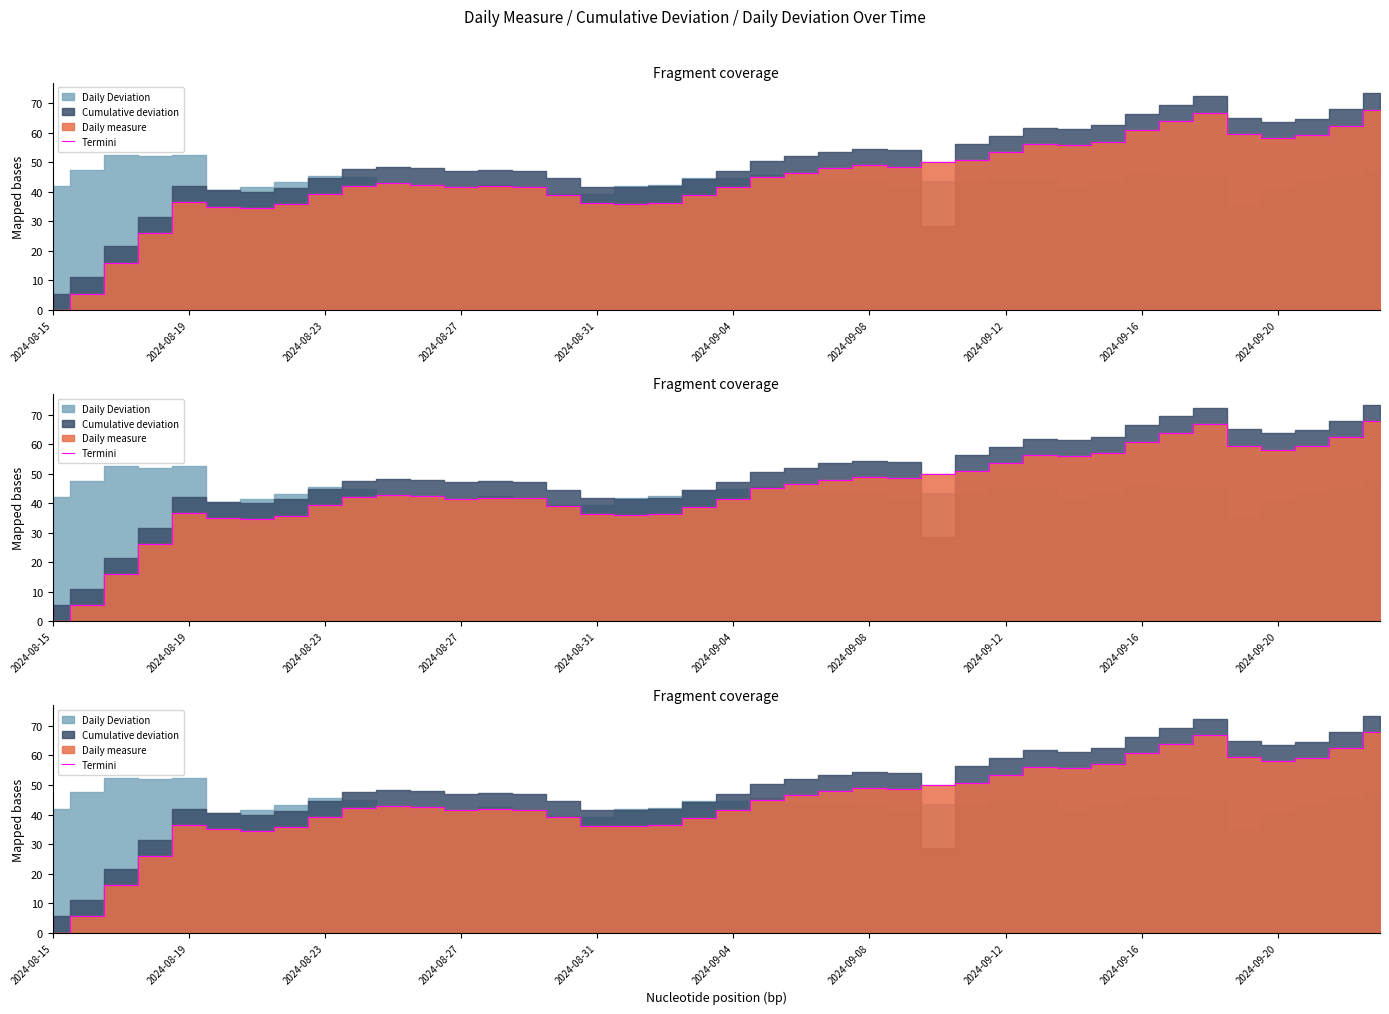

True or false: there are more than 2 points higher than both neighbors.

True